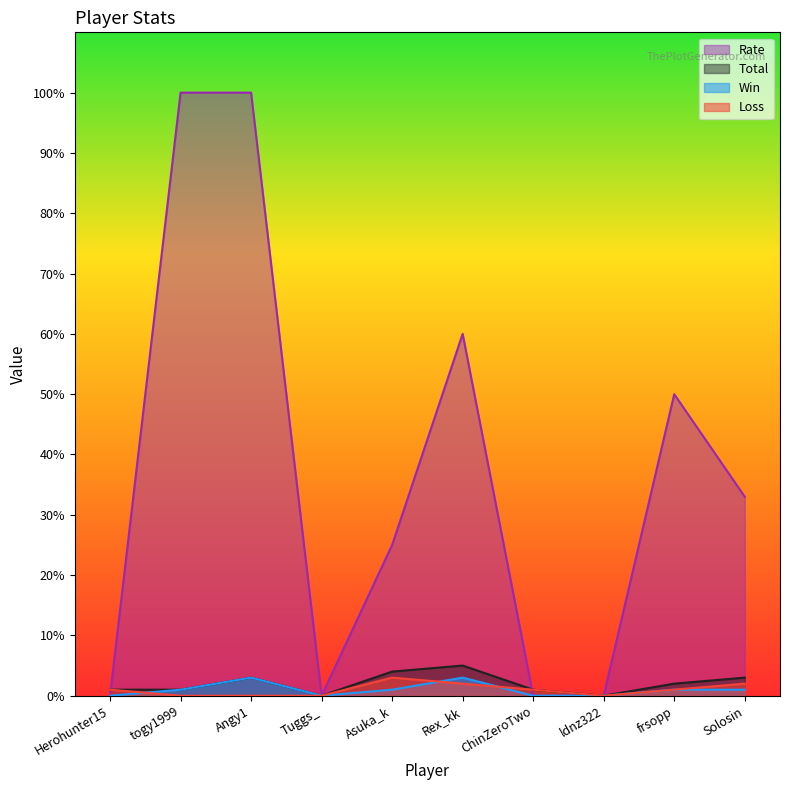

At which category is the sum across all series the highest?

Angy1